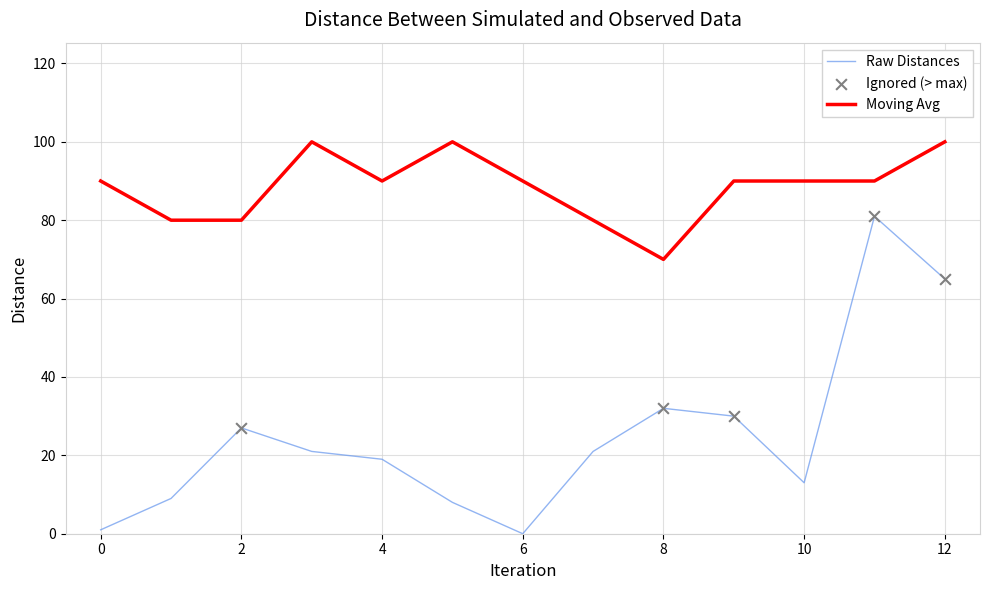

At how many categories does at least one series exceed 61?

13